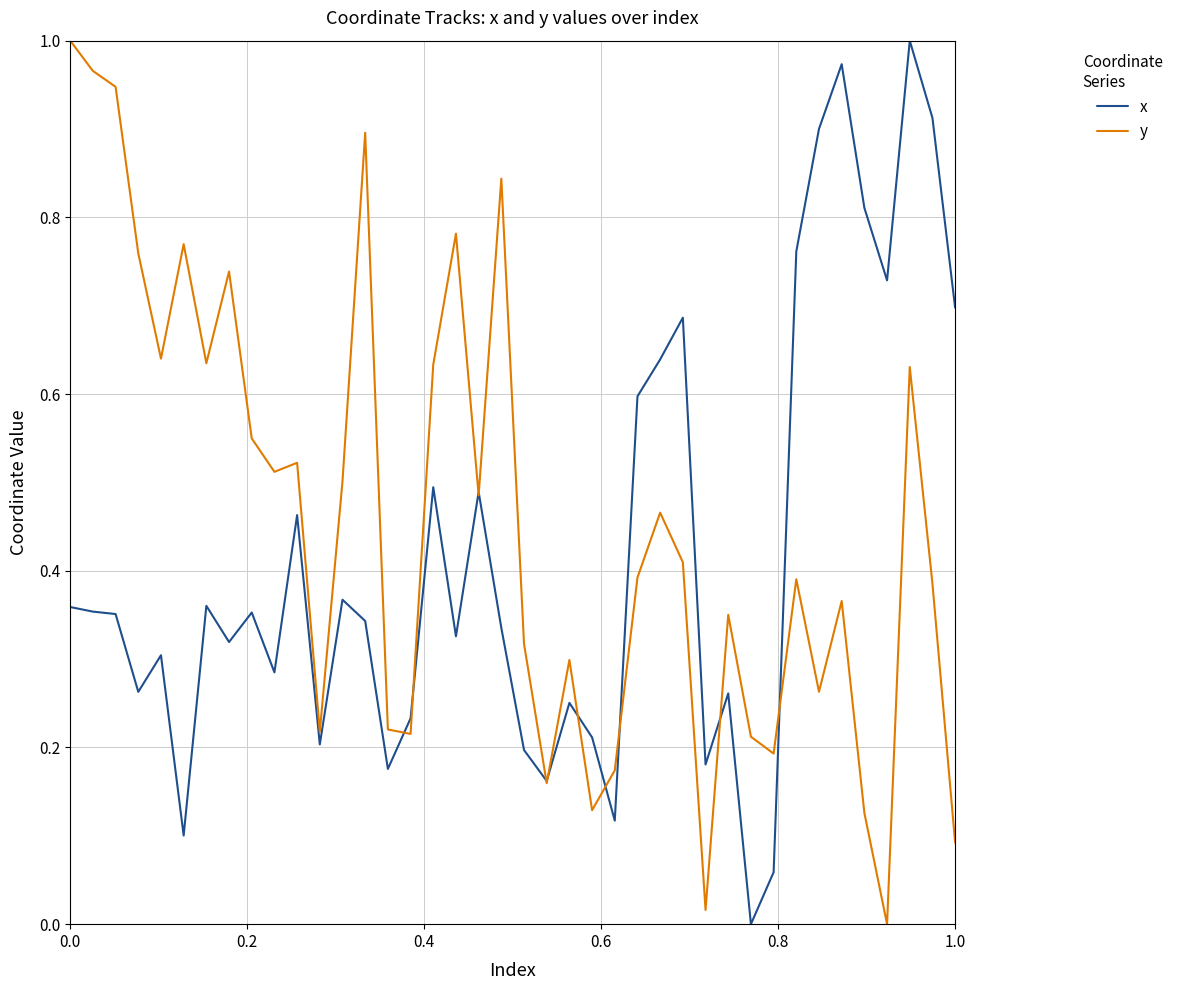

Which series ends up on top after the final intersection of y and x?

x